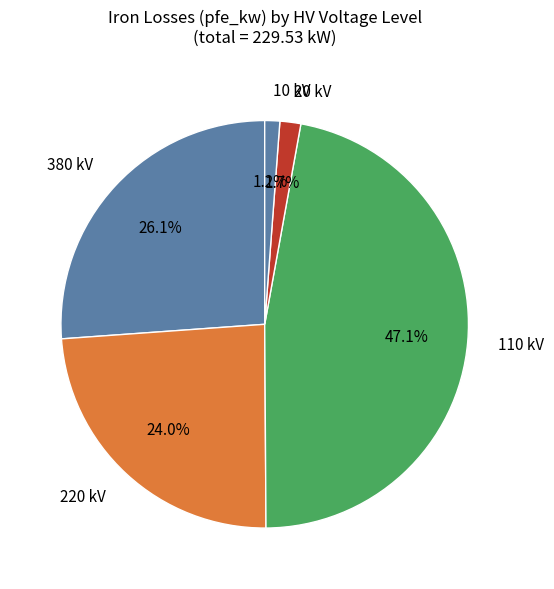

What is the largest slice in the pie chart?

110 kV